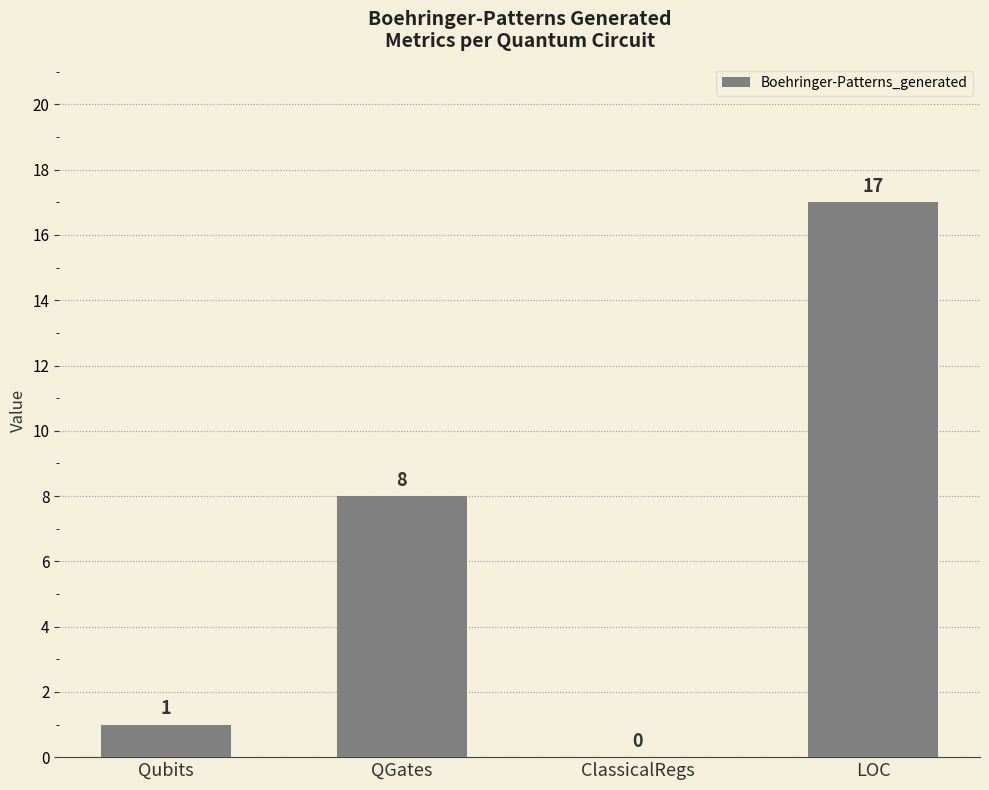

At which label is the value closest to 8?

QGates